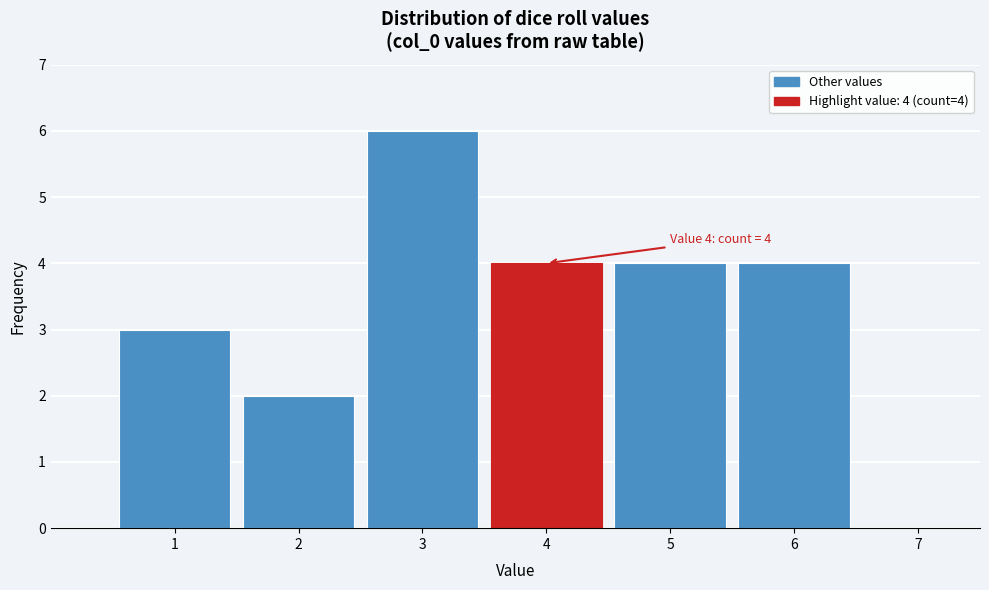

Over which range of the x-axis is the bar tallest?

2.5 to 3.5